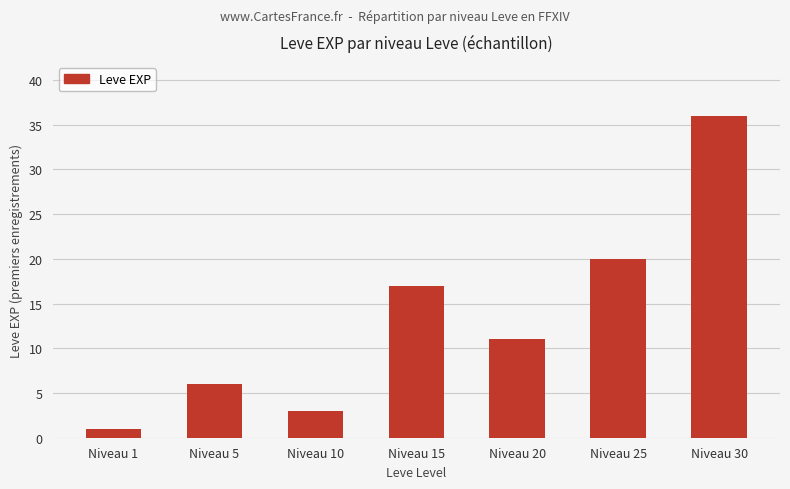

What is the approximate value at Niveau 30, to the nearest 10?

40